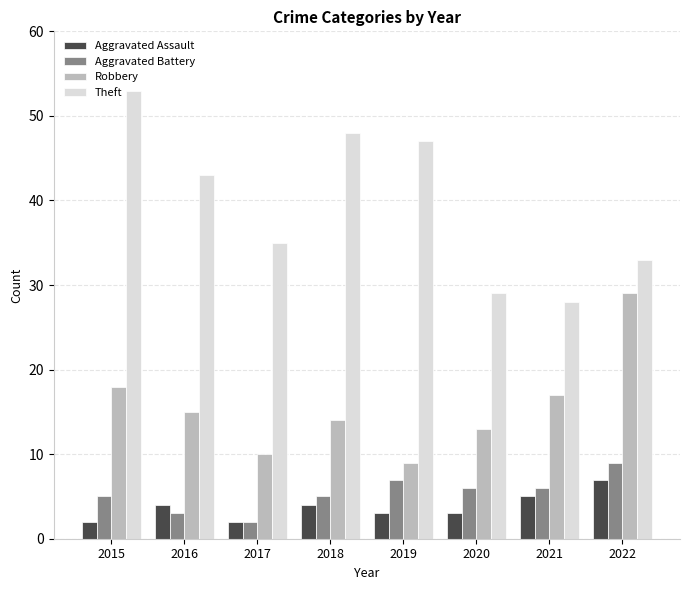

Reading right to left, list all the values displayed in this chart.

Aggravated Assault: 7	5	3	3	4	2	4	2
Aggravated Battery: 9	6	6	7	5	2	3	5
Robbery: 29	17	13	9	14	10	15	18
Theft: 33	28	29	47	48	35	43	53